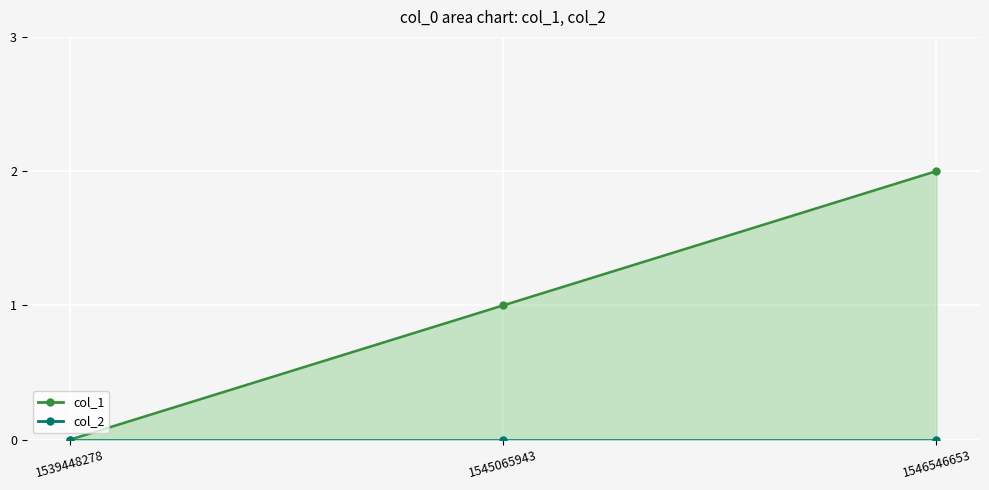

Which label corresponds to the smallest value in the chart?

1539448278